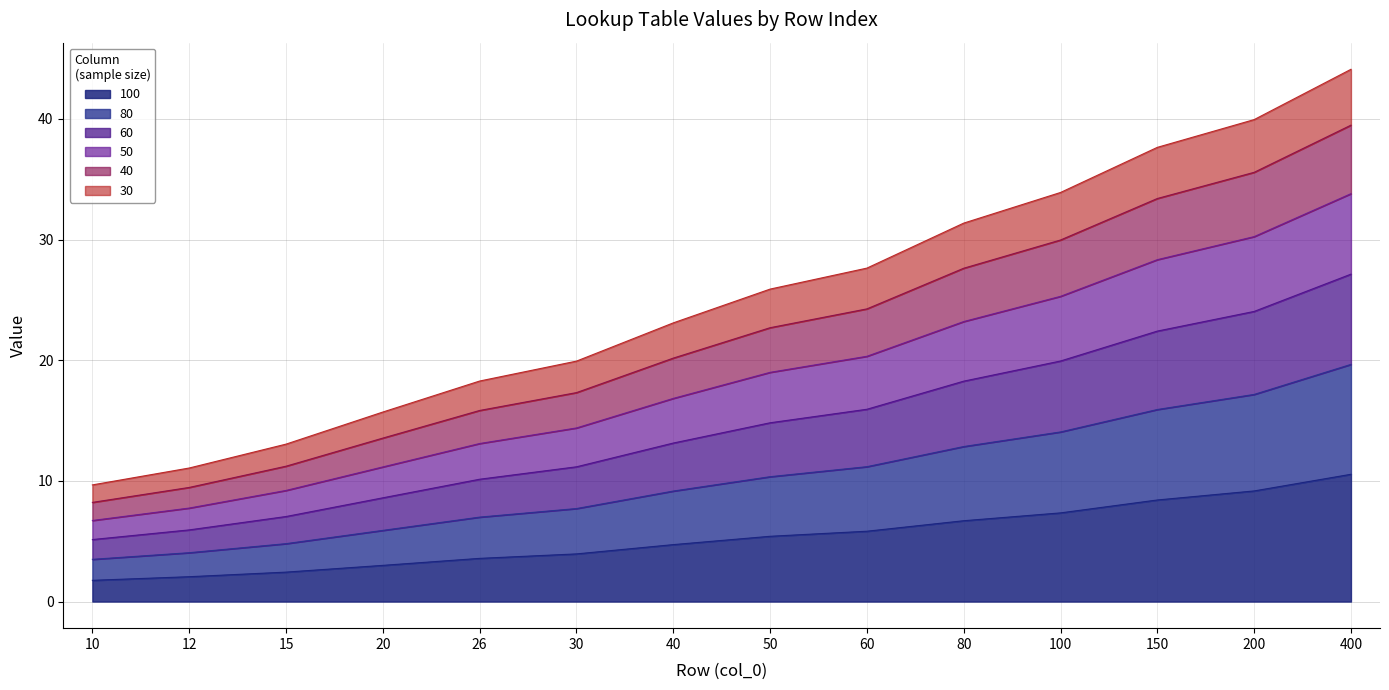

Which category has the lowest value across all series?

10